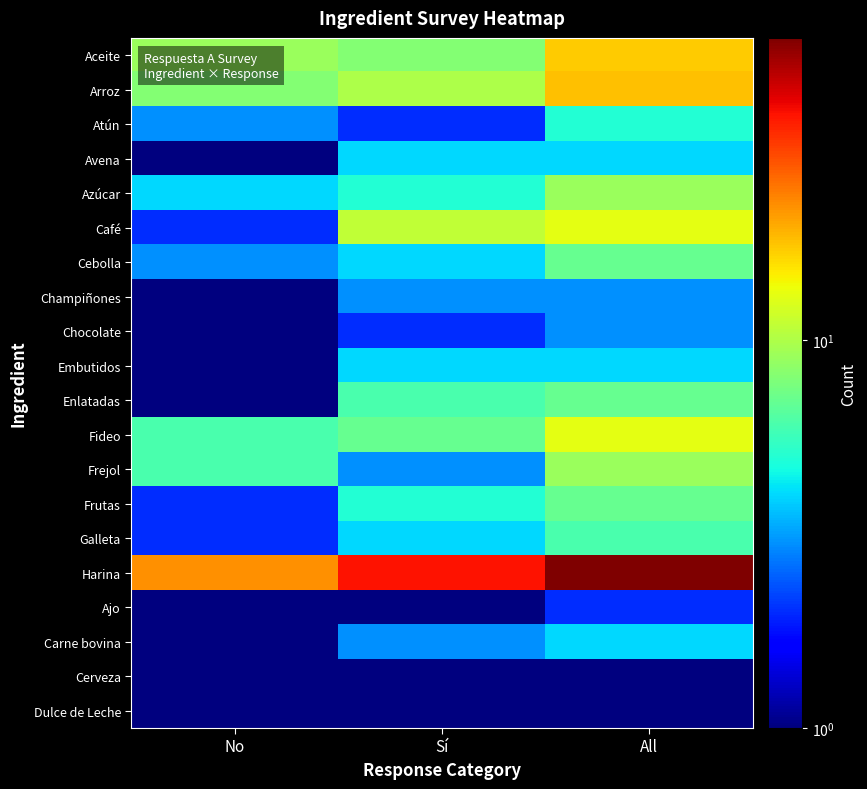

What is the minimum value shown in the chart?

0.5